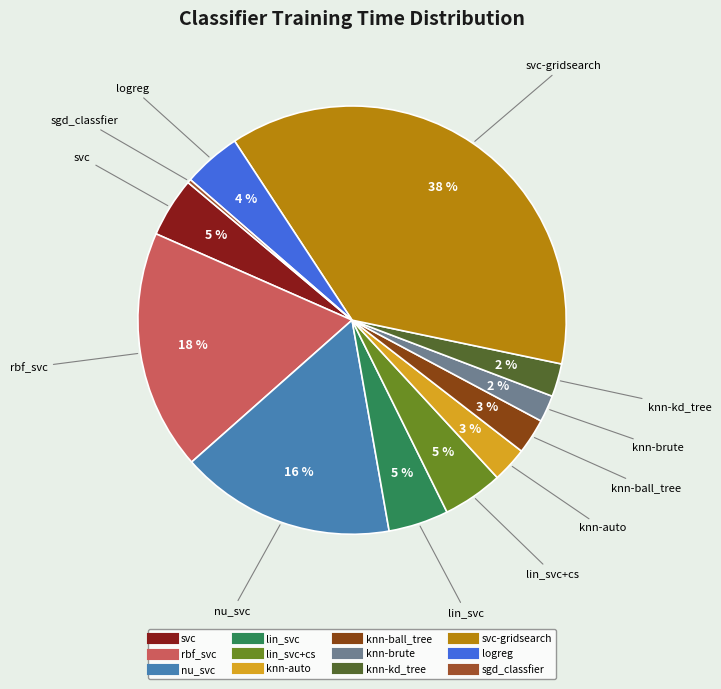

Which slice is the smallest?

sgd_classfier